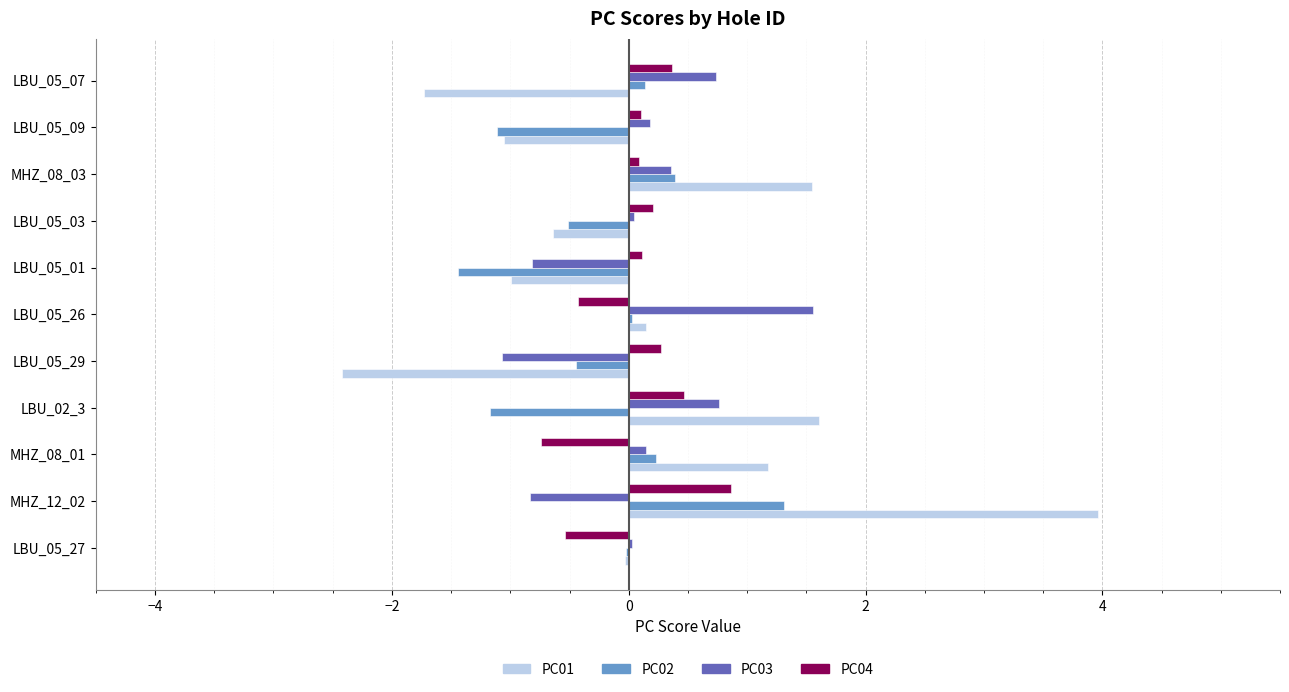

How many bars are there in each group?

4